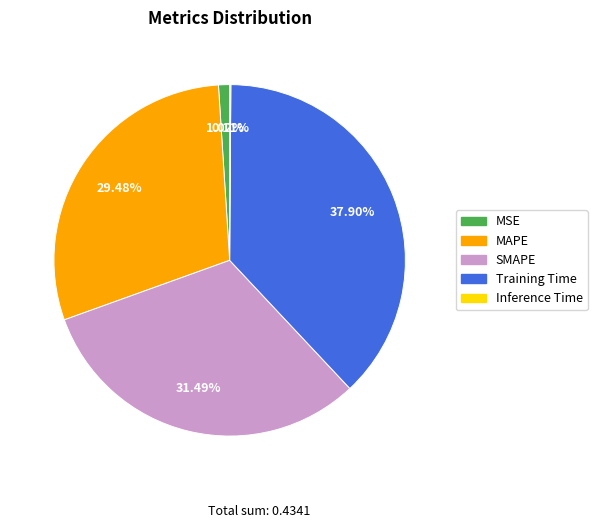

Is it true that SMAPE is 31% of the pie?

True